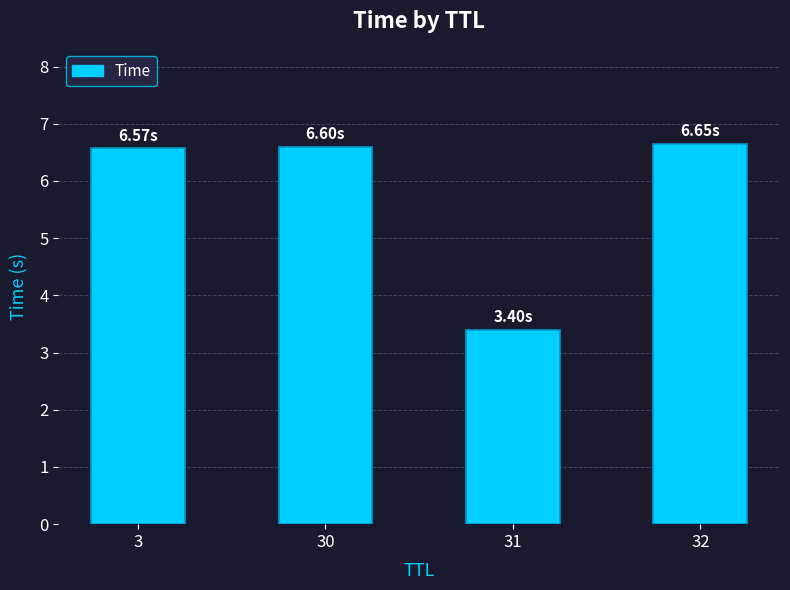

Count the values in the range 6 to 7.

3